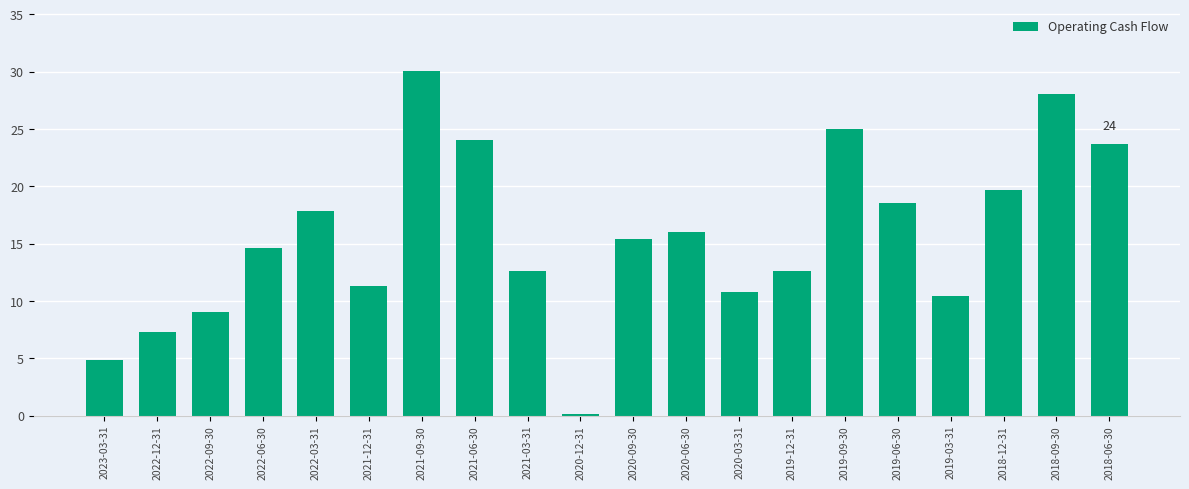

What is the value of the 4th bar from the left?

14.6